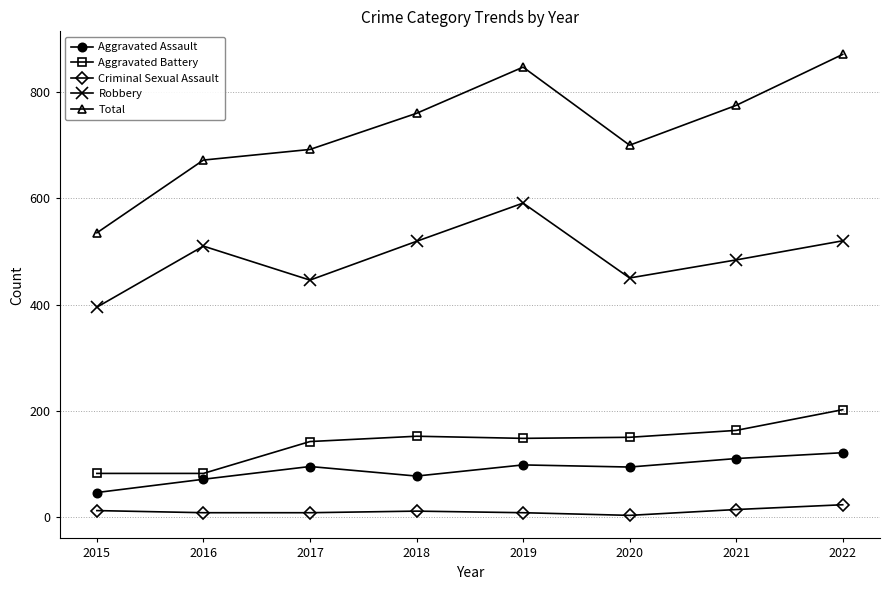

In Total, how many points are lower than both neighbors (excluding endpoints)?

1